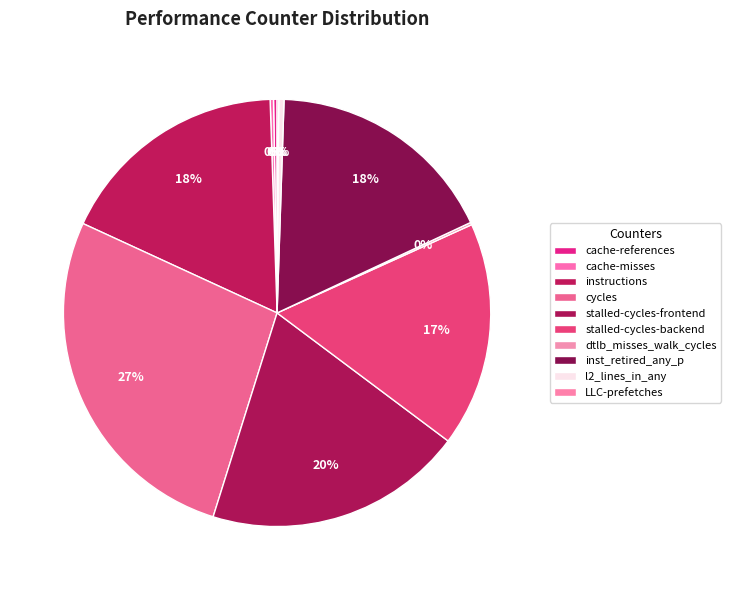

Do cache-misses and stalled-cycles-backend together represent more than half of the pie?

No